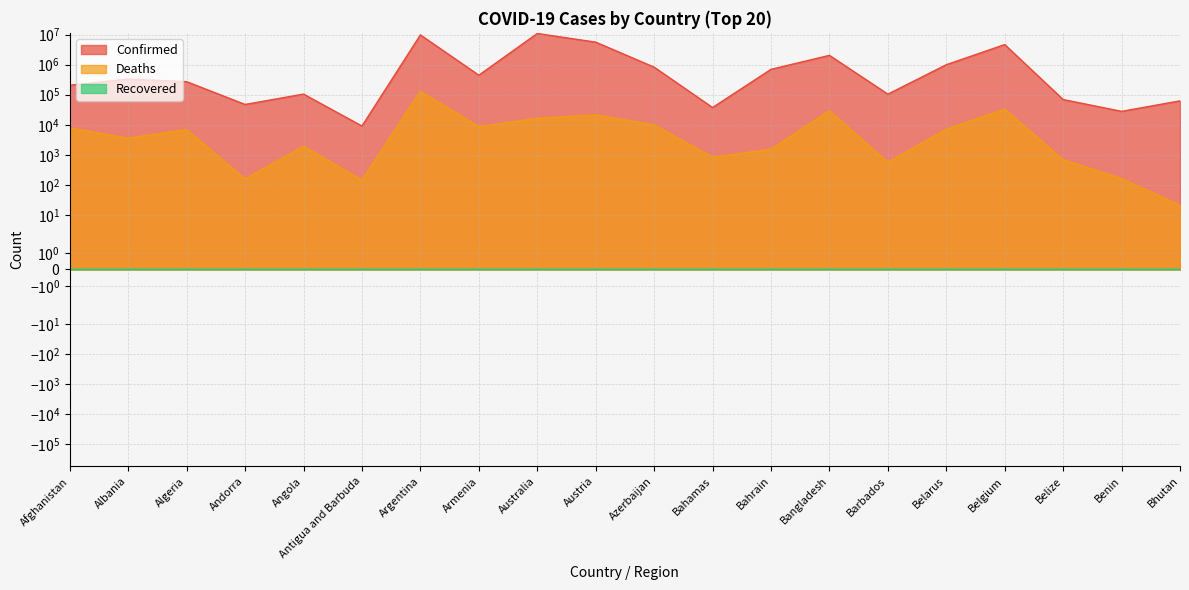

Between Afghanistan and Armenia, which series saw the biggest shift?

Confirmed